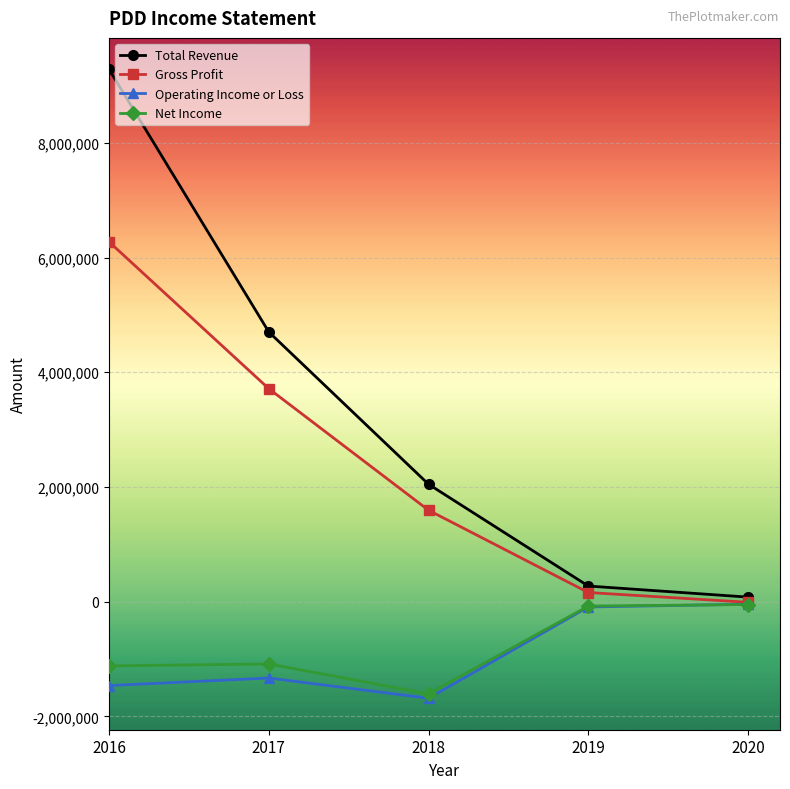

Which series changed the most between 2016 and 2019?

Total Revenue